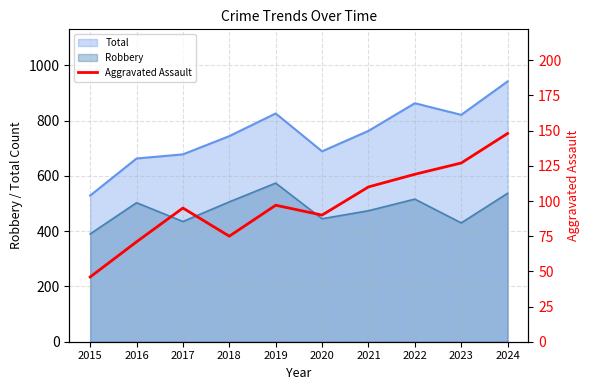

True or false: Total and Robbery cross at least once.

False